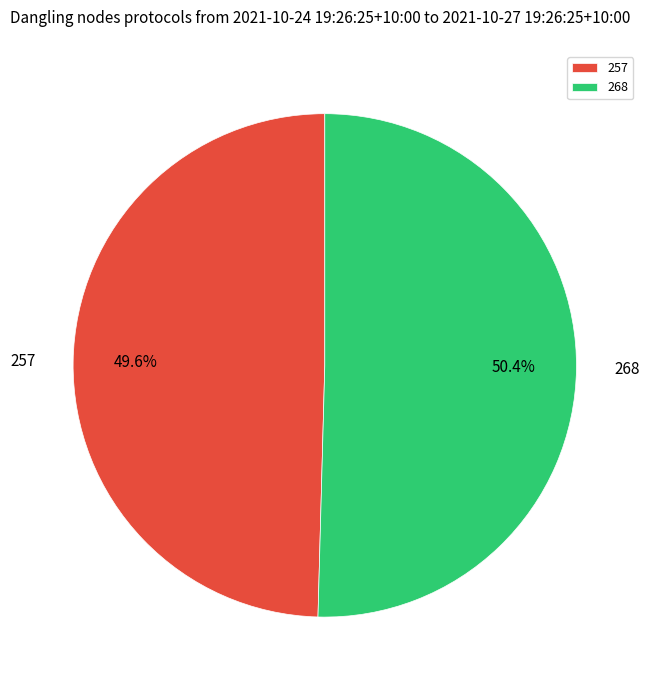

Is it true that 257 is 50% of the pie?

True